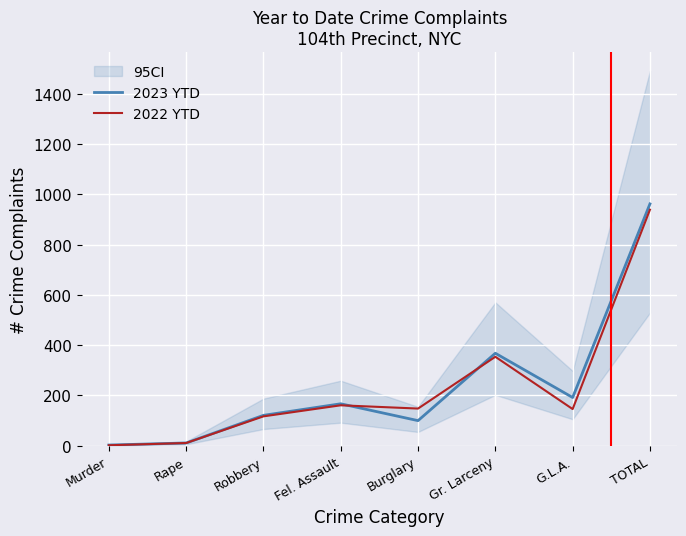

Is the value of 2023 YTD at Gr. Larceny greater than the value of 2022 YTD at Burglary?

Yes